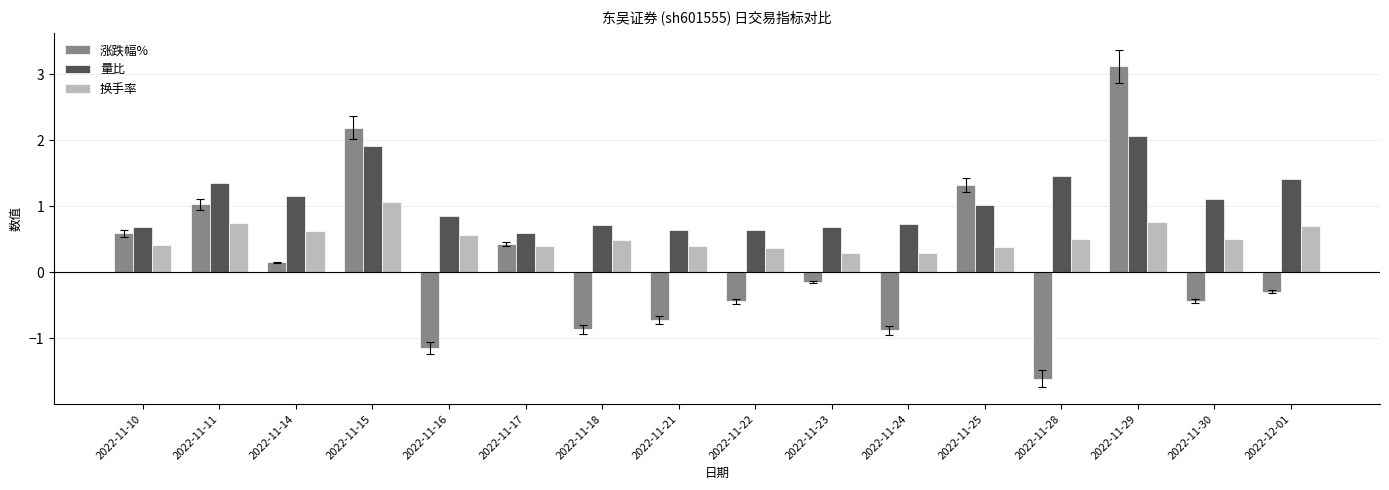

Read the 量比 value at 2022-11-22.

0.6